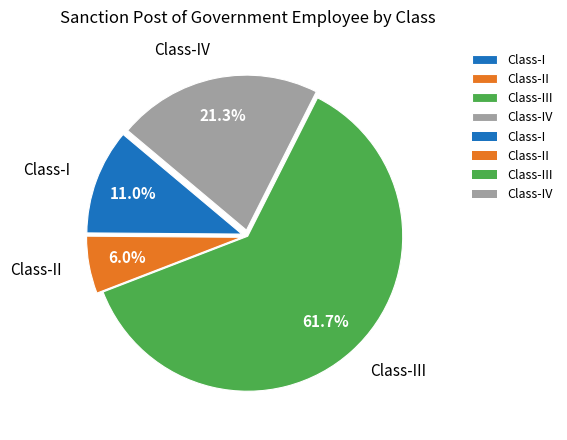

To the nearest percent, what portion does Class-II represent?

6%